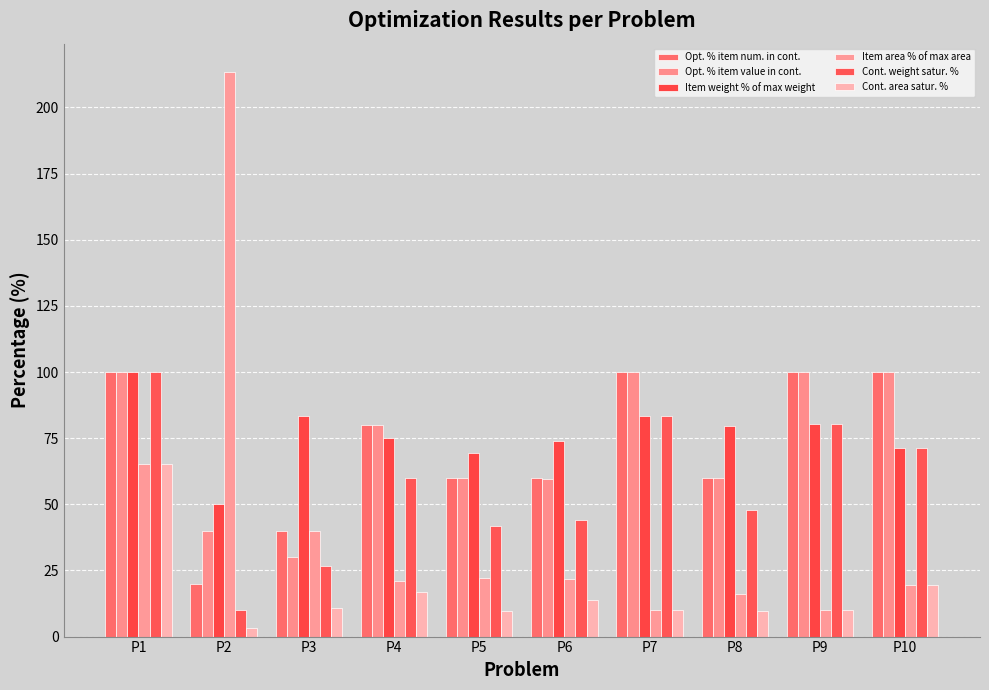

Which has a higher value, P8 or P1?

P1